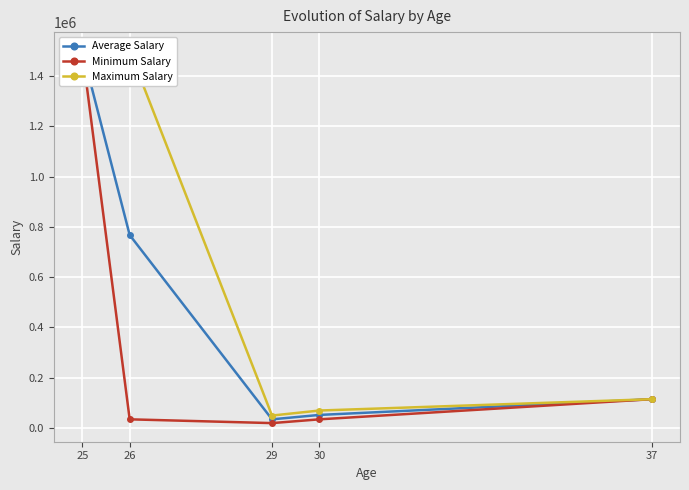

How many series are shown in this chart?

3